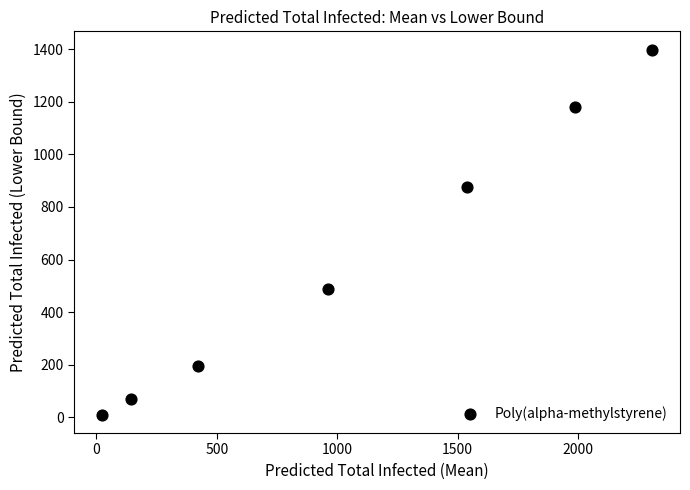

What Y value in the scatter plot is closest to 704?

875